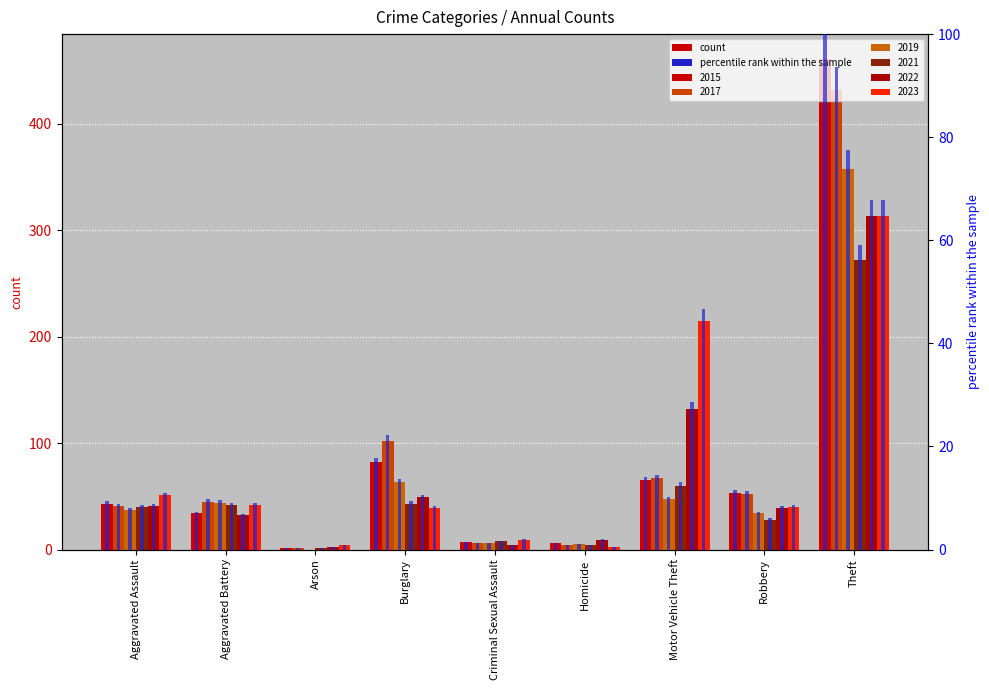

Is it true that 2021 % equals 1.2 at Homicide?

False